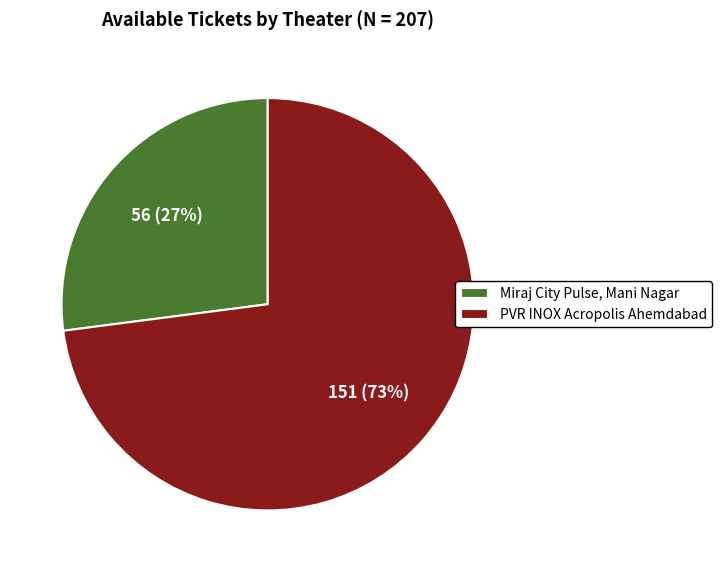

Which category has the biggest portion of the pie?

PVR INOX Acropolis Ahemdabad